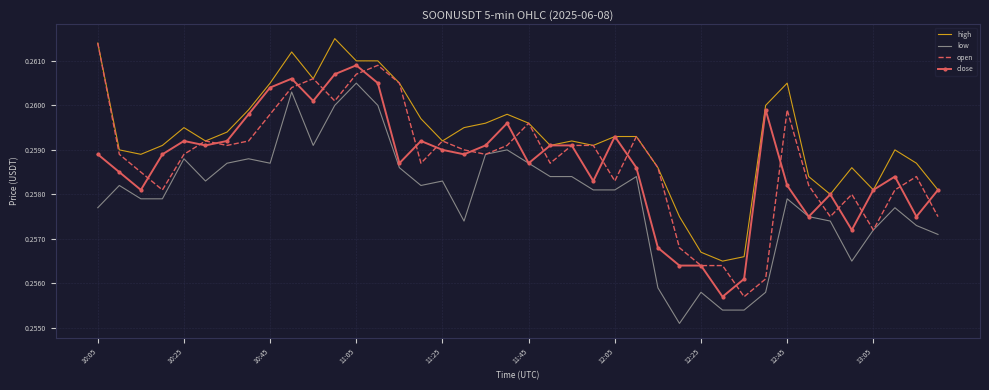

True or false: low and high cross at least once.

False